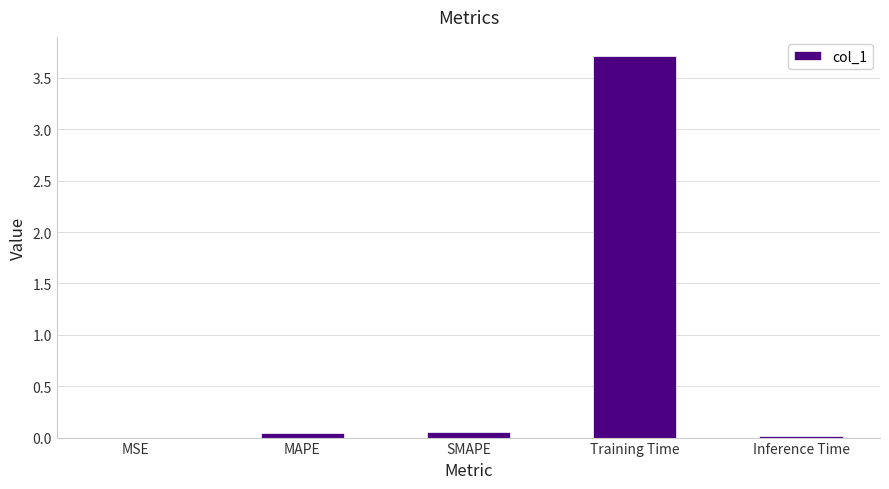

What is the average value?

0.8